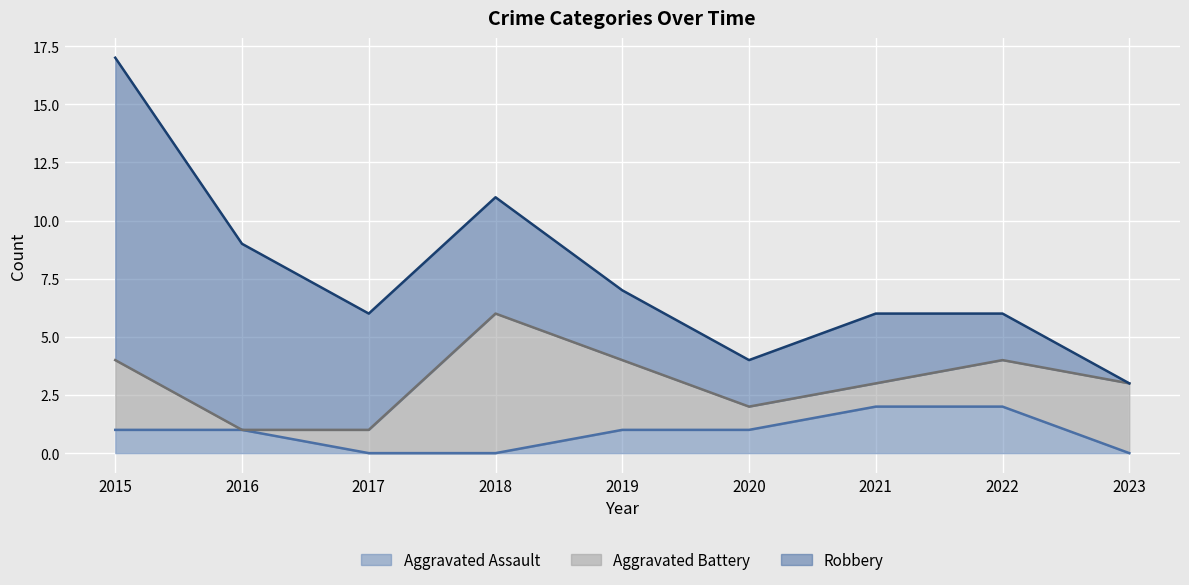

Is it true that Robbery equals 3 at 2020?

False